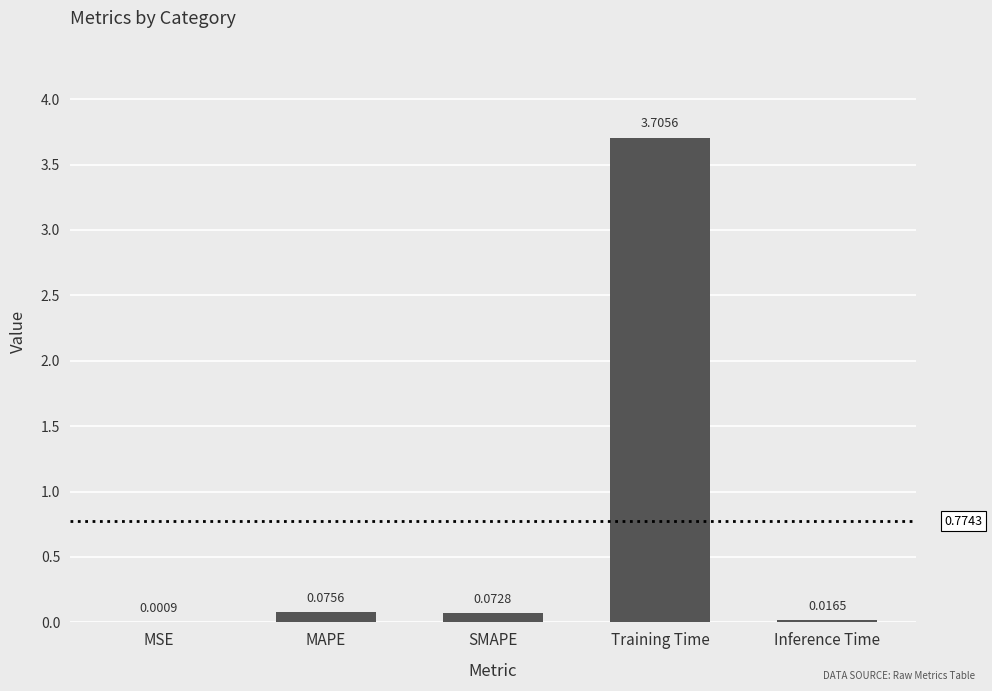

Which has a higher value, Training Time or SMAPE?

Training Time